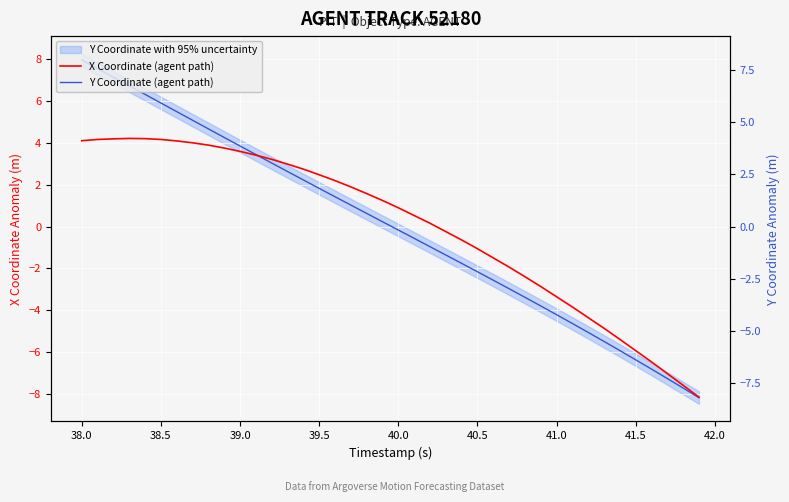

How many negative values does the Y Coordinate (agent path) series have?

20